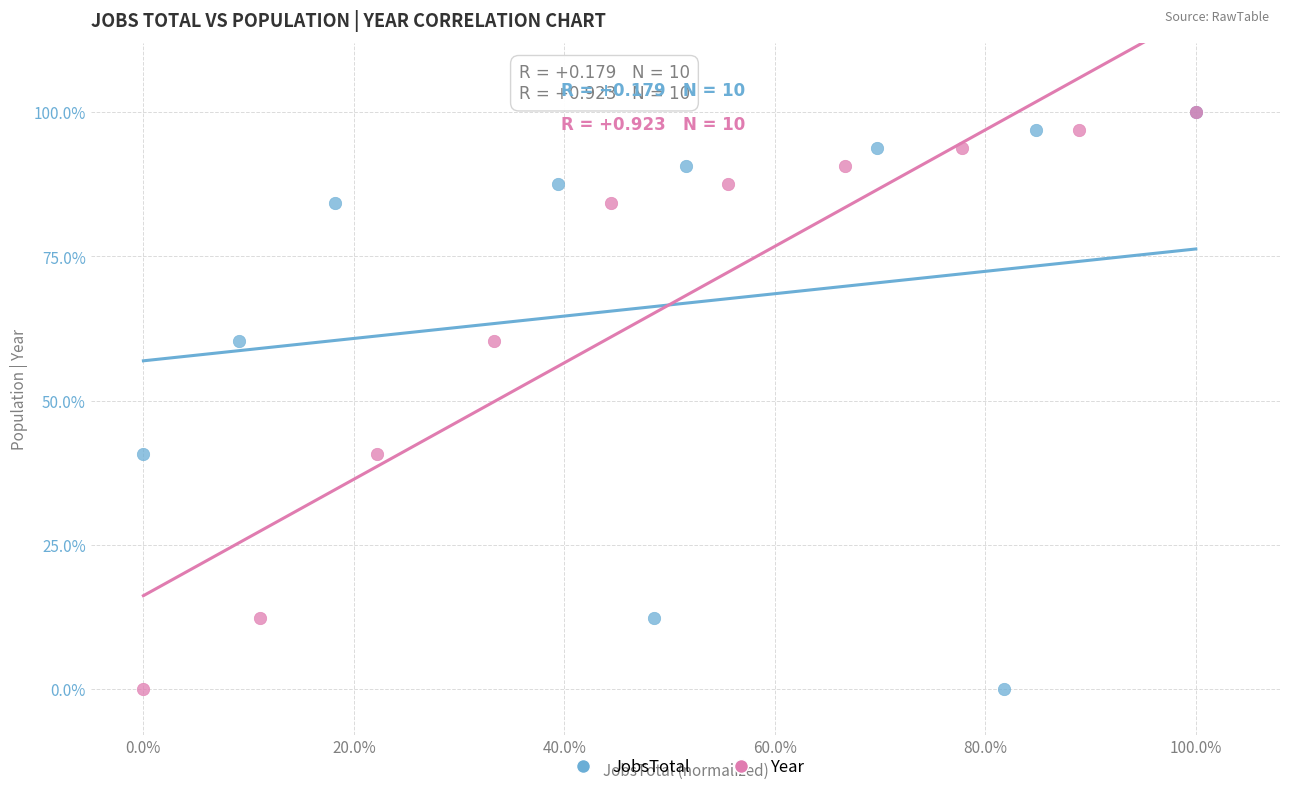

What are all the series names shown in the legend?

JobsTotal, Year